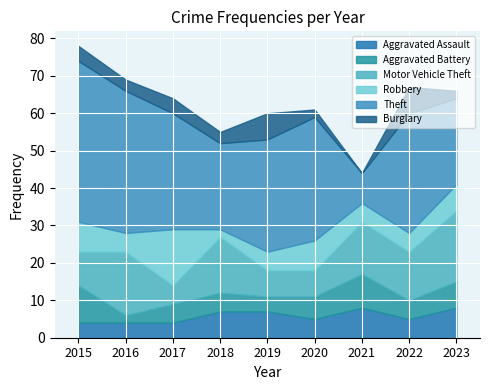

How many interior local valleys does the Theft series have?

2